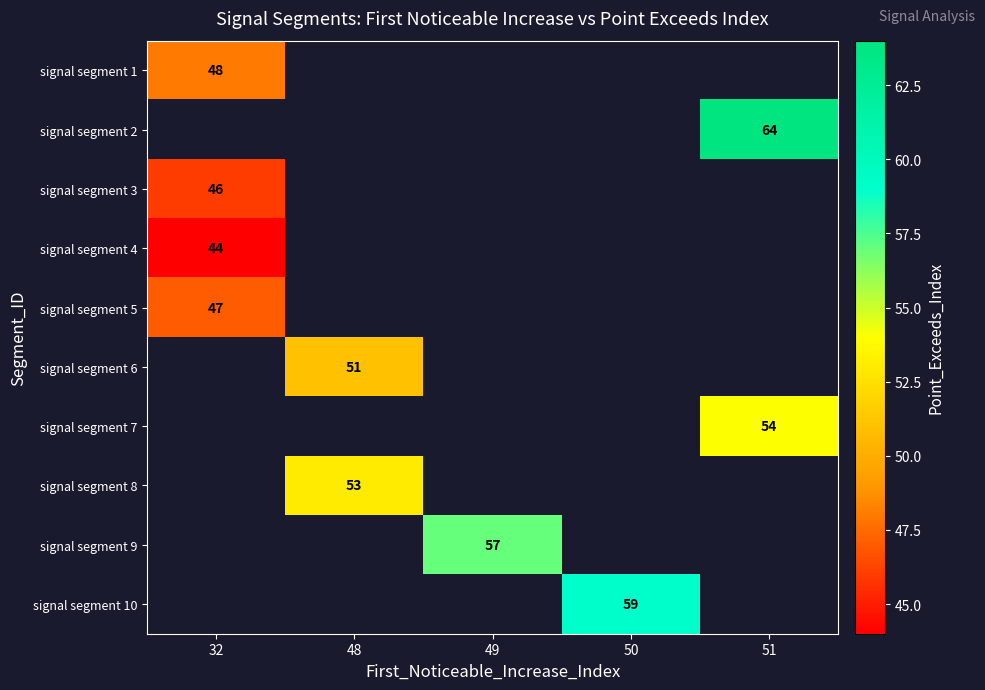

Count the number of data series in this chart.

10